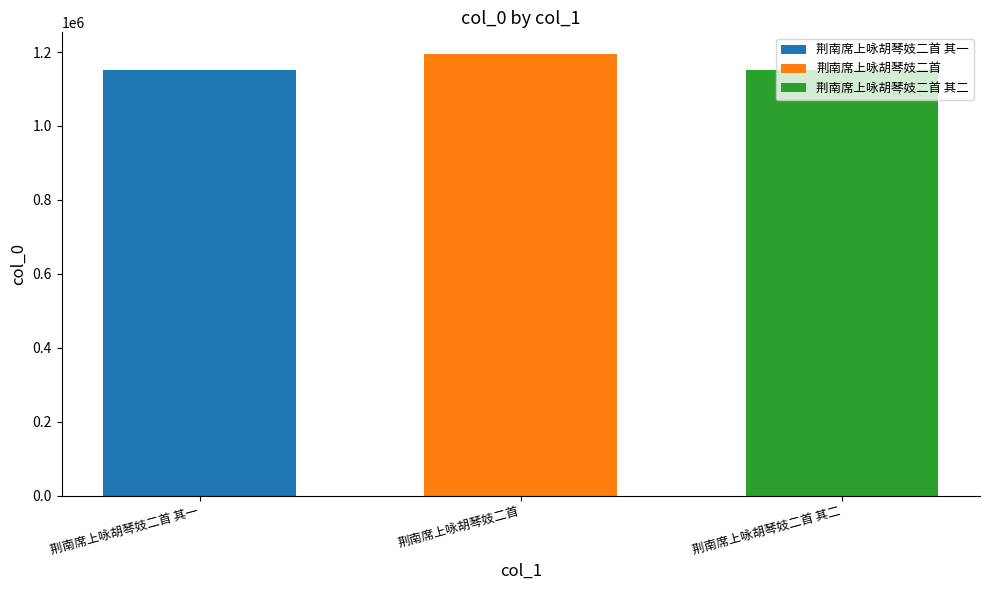

What is the approximate value of 荆南席上咏胡琴妓二首 其一 at 荆南席上咏胡琴妓二首?

1150538